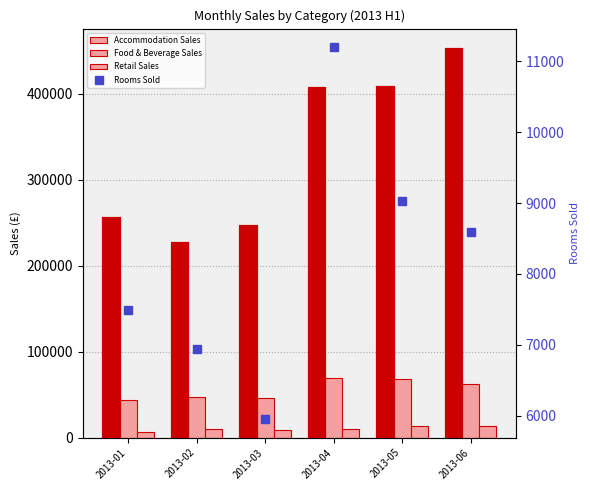

What is the difference between the highest and lowest values at 2013-02?

220695.1